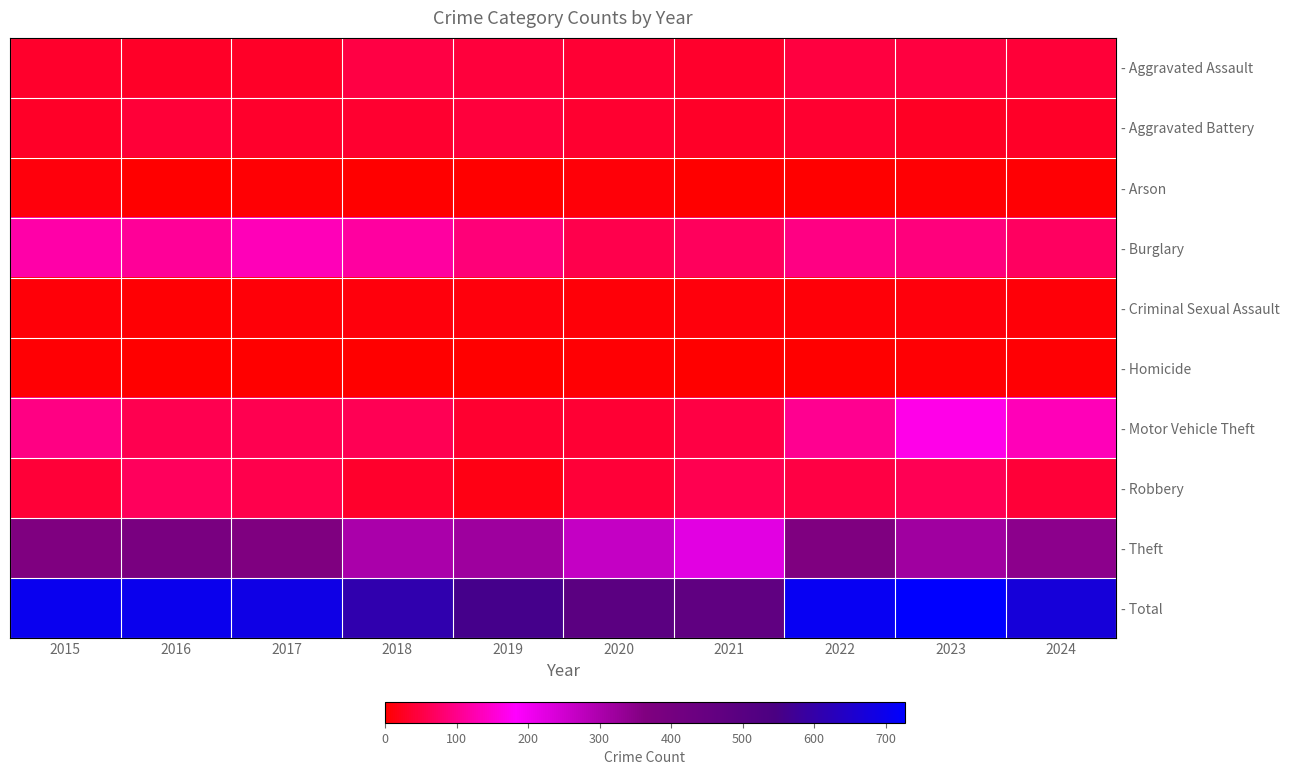

List the series in order of their peak value, highest first.

- Total, - Theft, - Motor Vehicle Theft, - Burglary, - Robbery, - Aggravated Assault, - Aggravated Battery, - Criminal Sexual Assault, - Arson, - Homicide